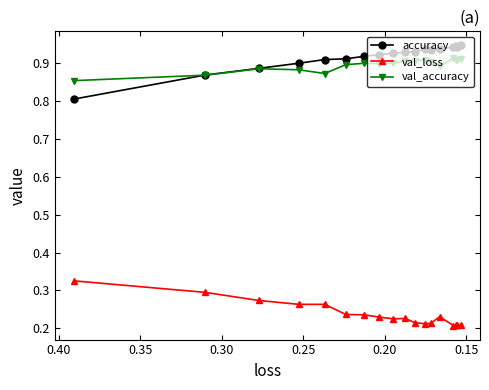

Is this an area chart (filled region under the line)?

No